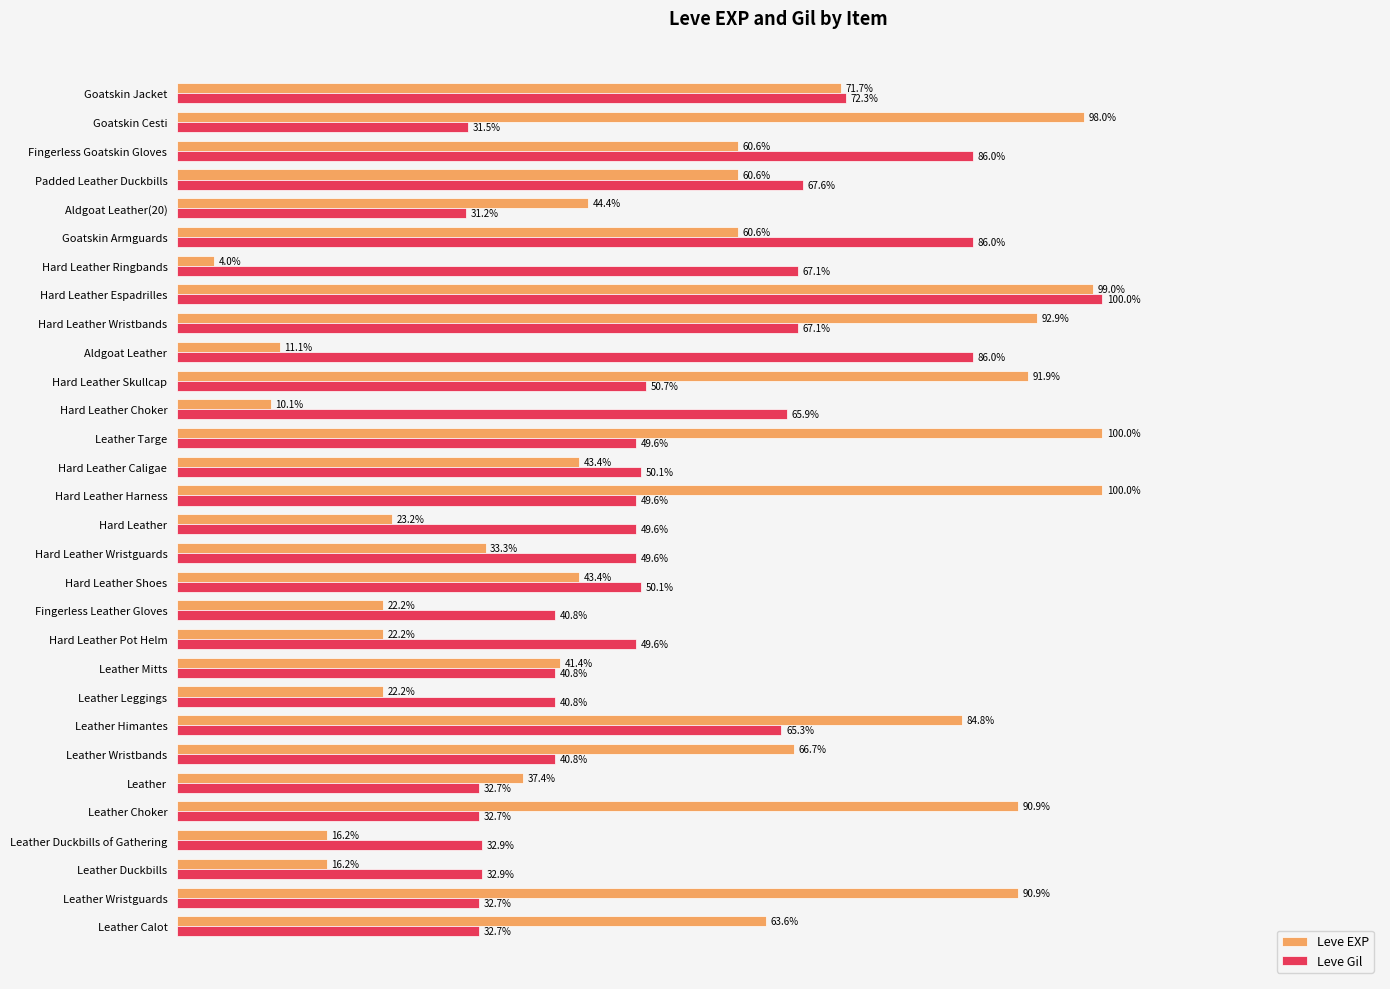

At Leather Wristbands, list the series in order from largest to smallest.

Leve EXP, Leve Gil